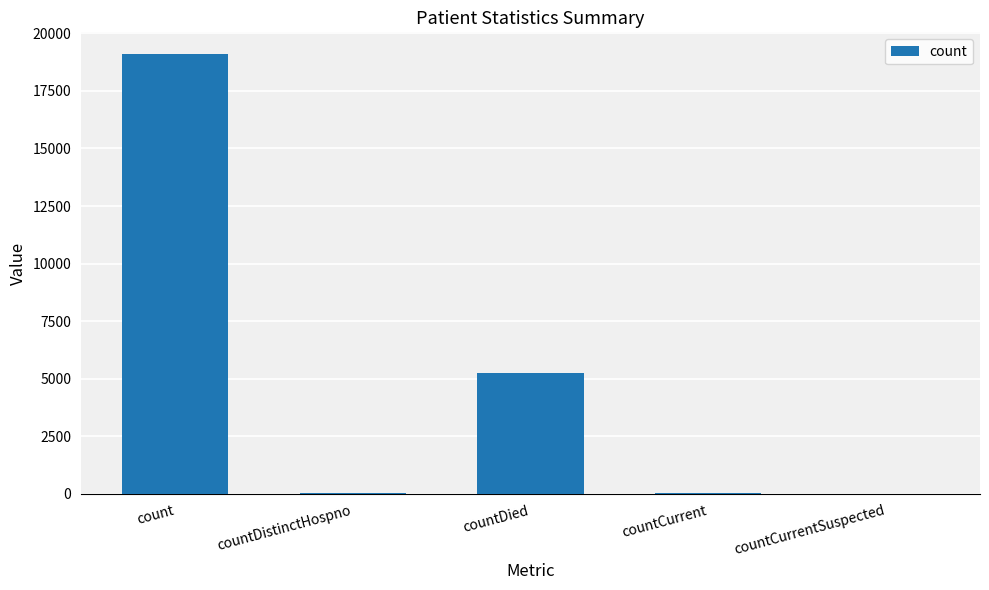

Does the chart contain stacked bars?

No